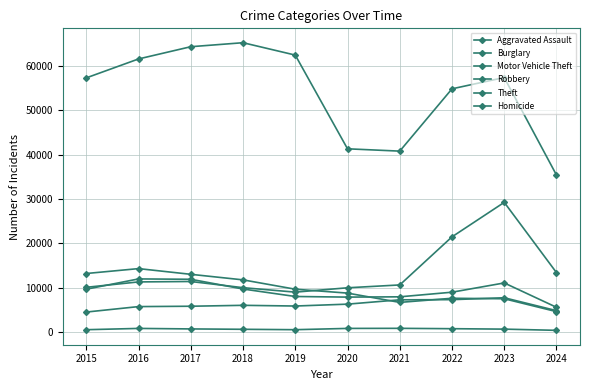

What is the sum of all Motor Vehicle Theft values?

136349